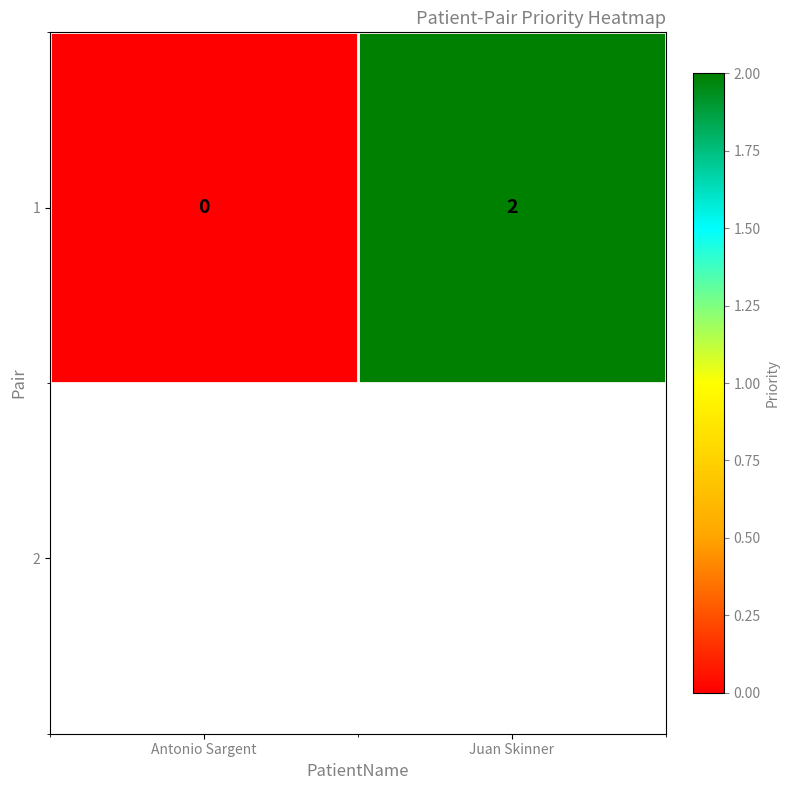

True or false: the data shows 0 at Juan Skinner.

False